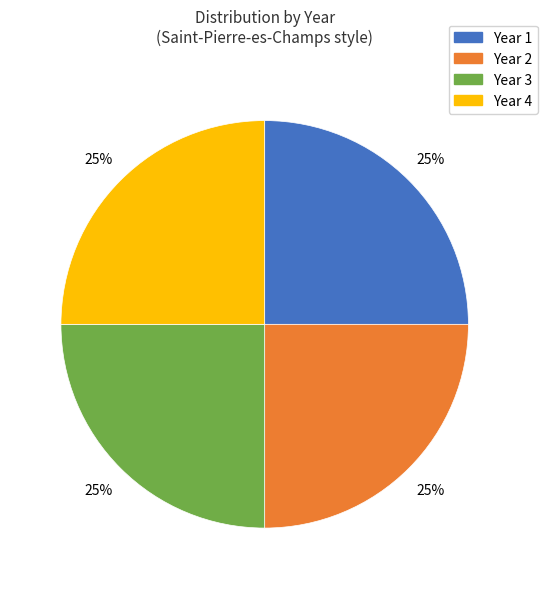

Is there any slice that represents more than half of the pie?

No